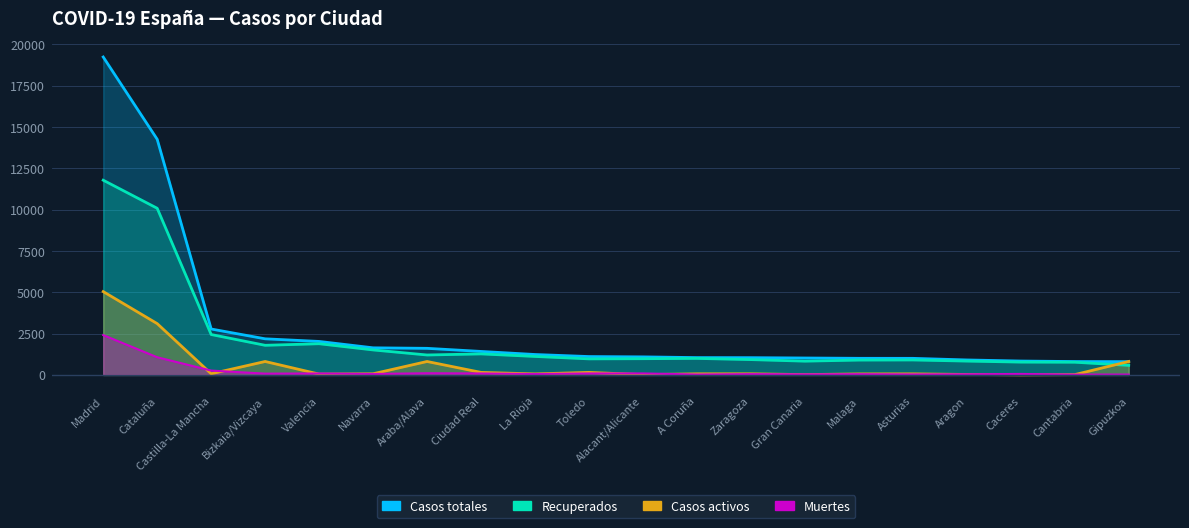

What is the label of the 12th point from the left?

A Coruña